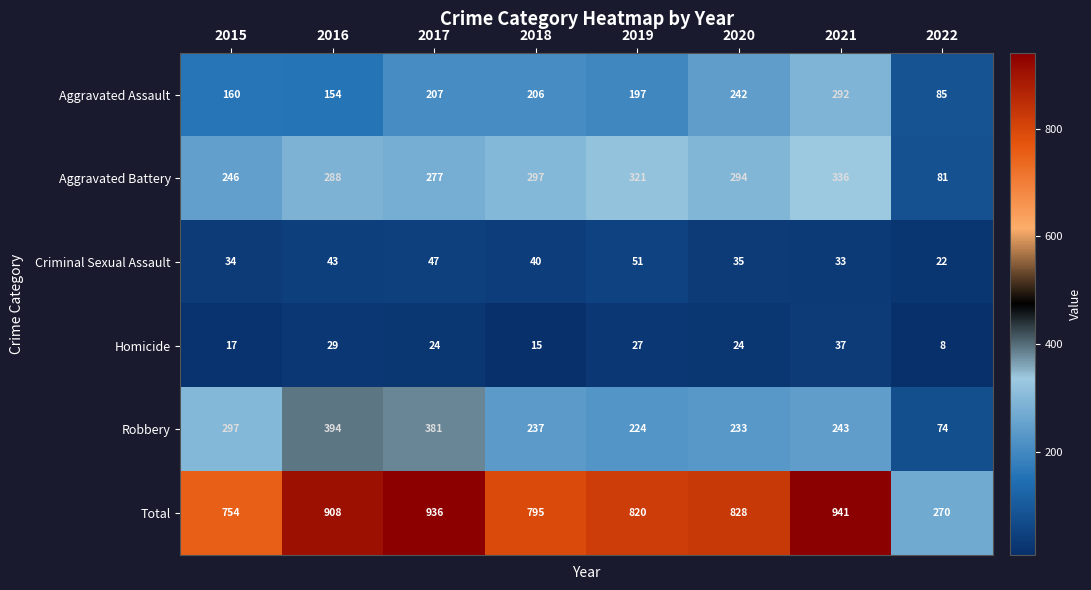

What is the minimum value for Homicide?

8